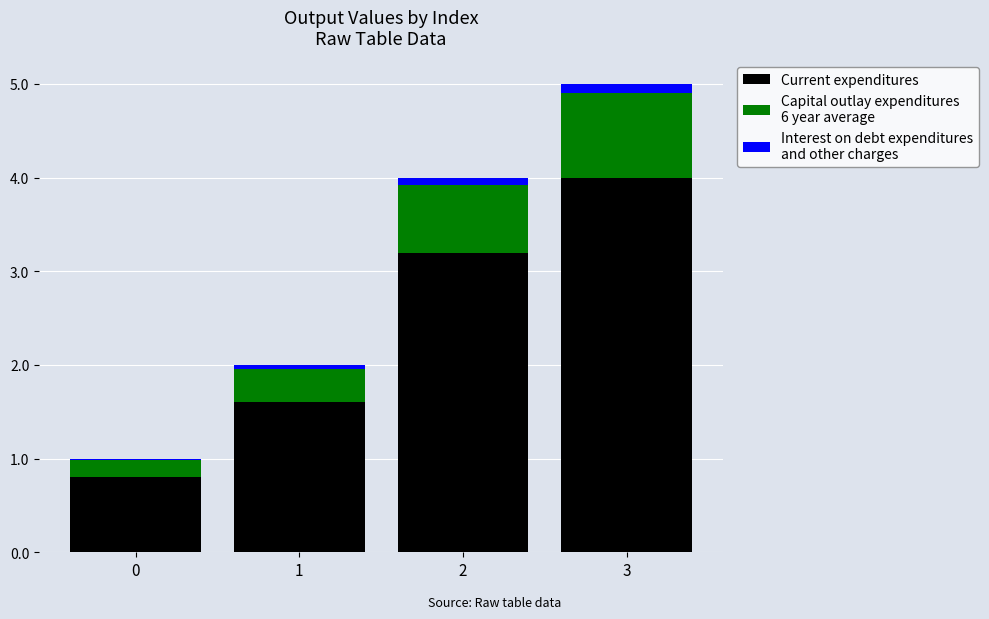

At which category is the sum across all series the highest?

3